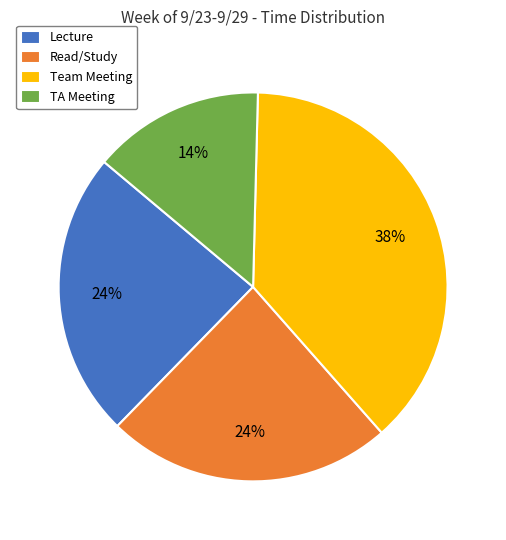

Which has a higher value, Team Meeting or TA Meeting?

Team Meeting